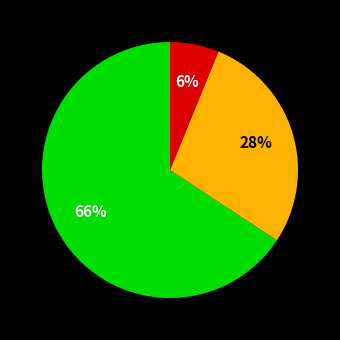

To the nearest percent, what is the average slice percentage?

33%